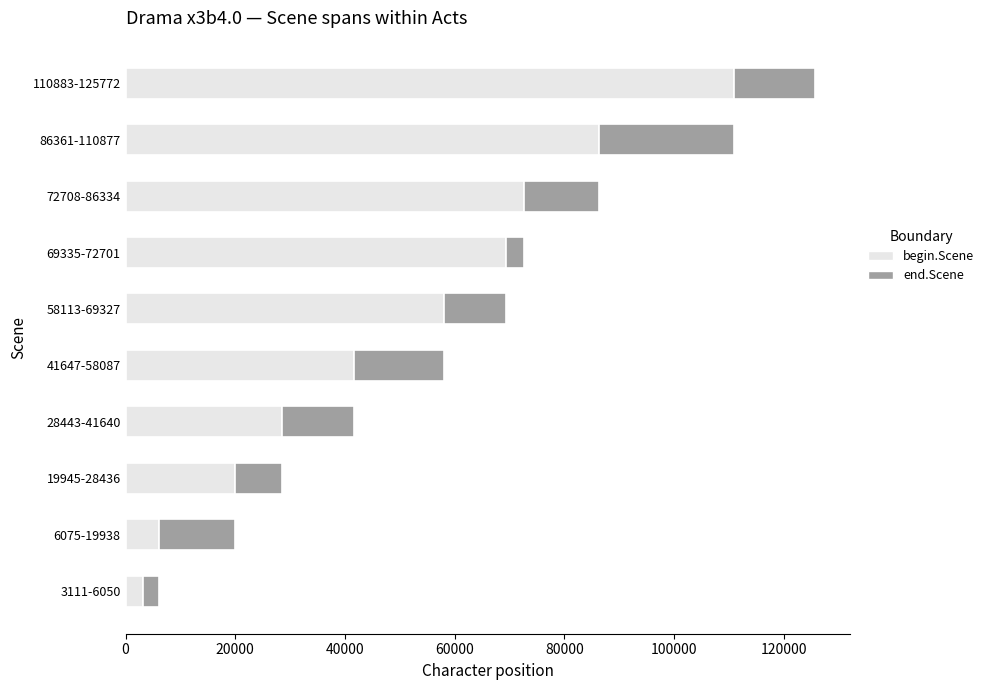

At which category is the sum across all series the highest?

110883-125772